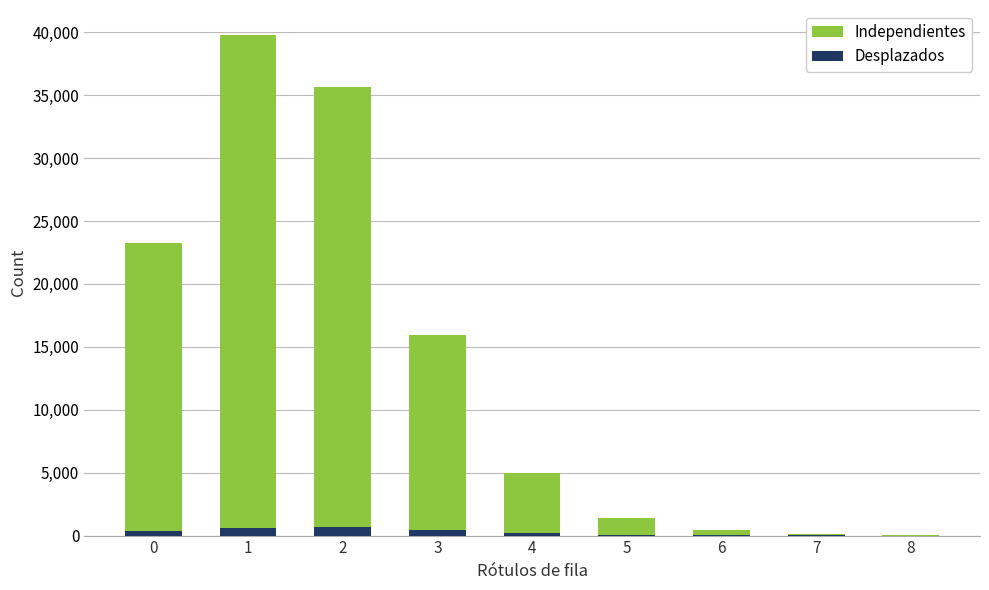

Which category has the highest value in the Independientes series?

1